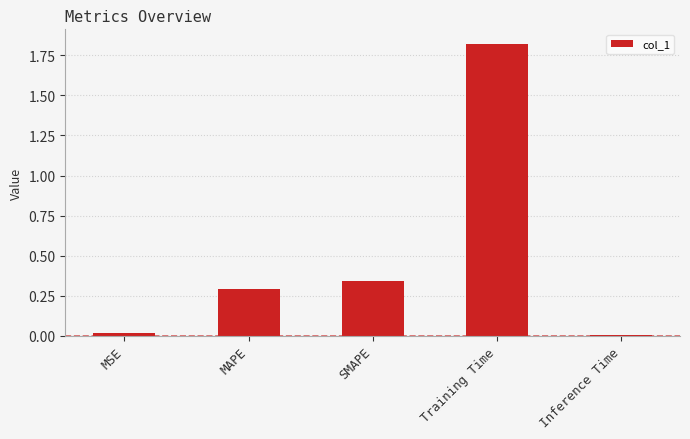

How many bars are there in total?

5